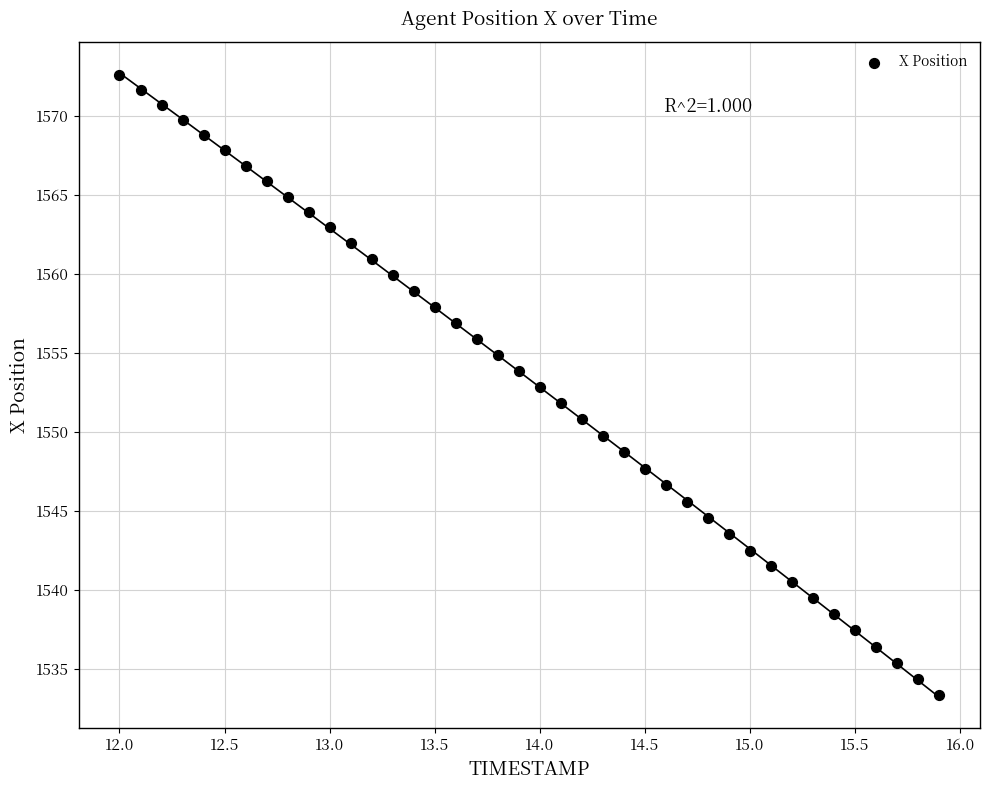

What is the range of X values (max minus min)?

3.9